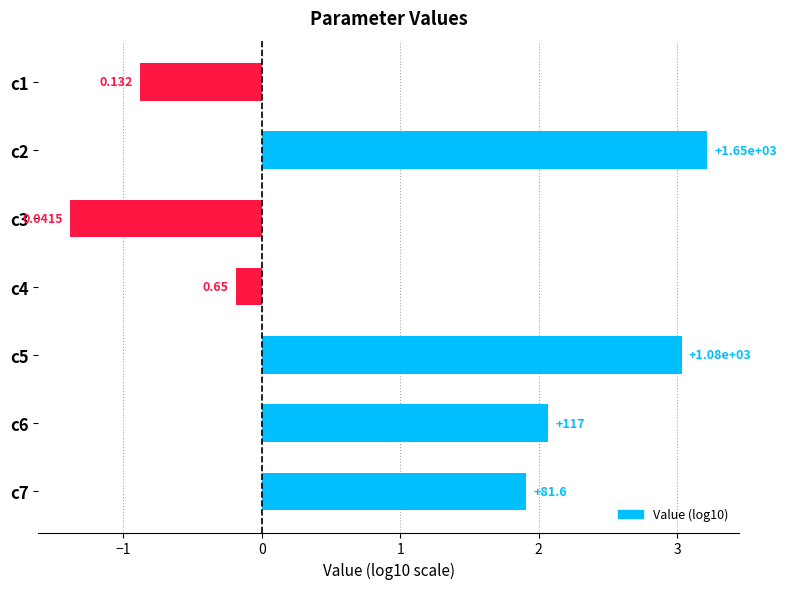

How many bars are there in total?

7